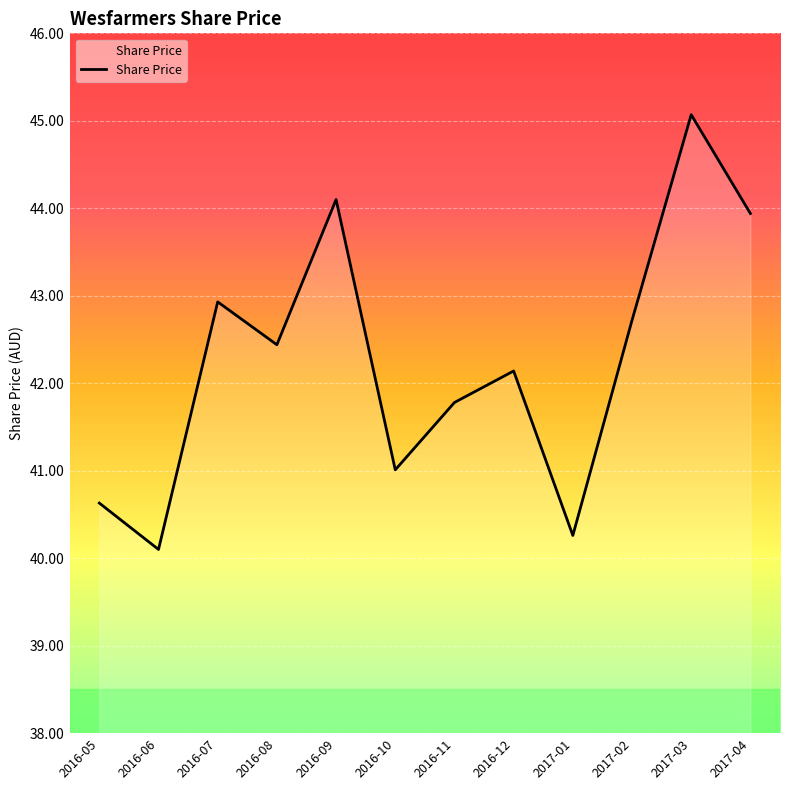

What is the change in value from 2016-05 to 2016-09?

+3.5